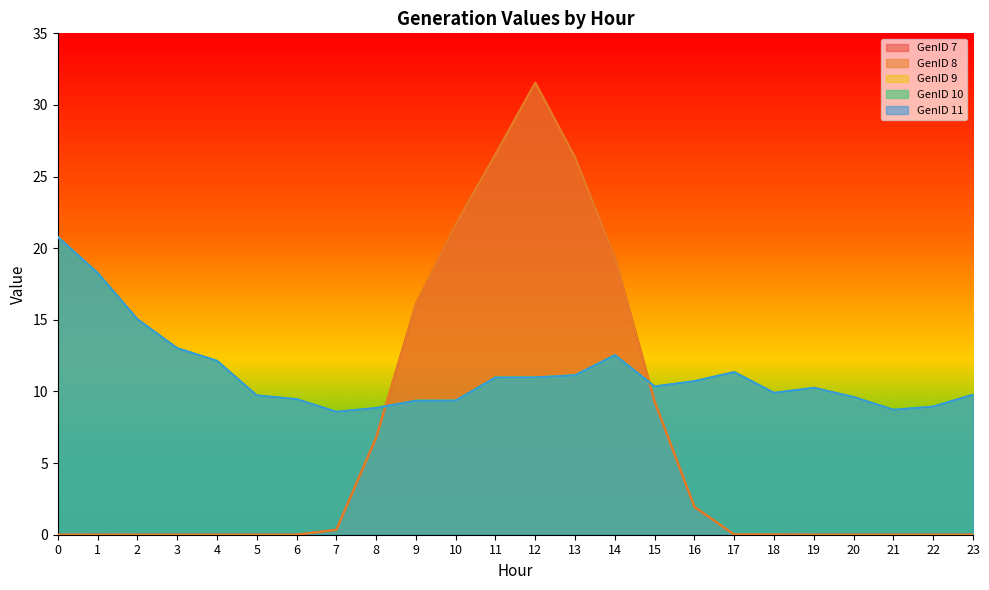

Is the value of GenID 10 at 16 greater than the value of GenID 9 at 16?

No